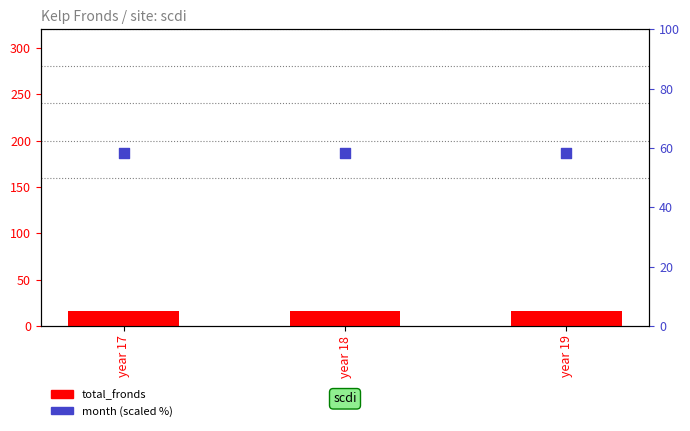

At how many categories does at least one series exceed 41?

3